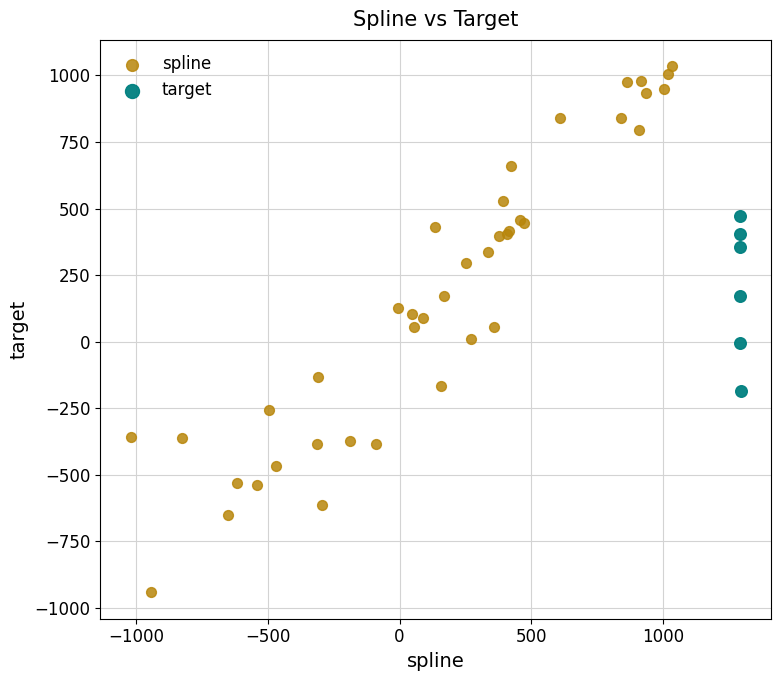

Which series reaches the minimum Y coordinate?

spline